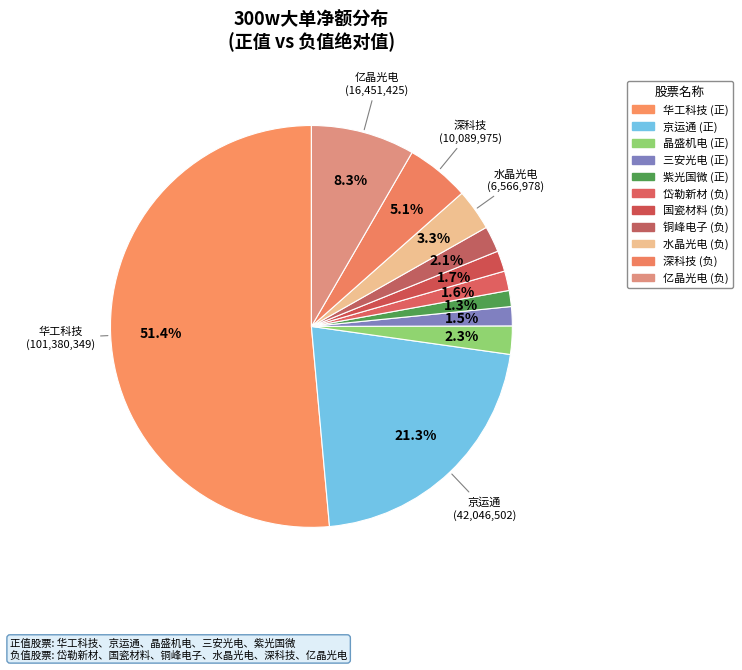

Which slice is the largest?

华工科技